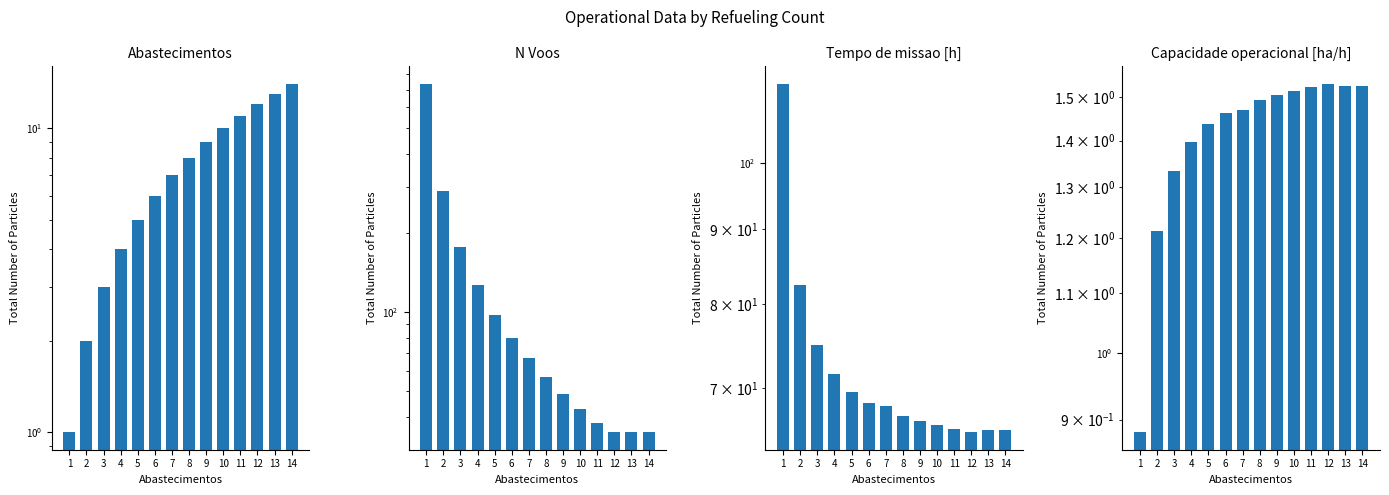

Reading right to left, extract all data points from this chart.

Abastecimentos: 14=14.0	13=13.0	12=12.0	11=11.0	10=10.0	9=9.0	8=8.0	7=7.0	6=6.0	5=5.0	4=4.0	3=3.0	2=2.0	1=1.0
N Voos: 14=35.0	13=35.0	12=35.0	11=38.0	10=43.0	9=49.0	8=57.0	7=67.0	6=80.0	5=98.0	4=127.0	3=177.0	2=288.0	1=737.0
Tempo de missao [h]: 14=65.5	13=65.5	12=65.3	11=65.6	10=66.0	9=66.4	8=67.0	7=68.0	6=68.4	5=69.6	4=71.6	3=74.9	2=82.4	1=113.3
Capacidade operacional [ha/h]: 14=1.5	13=1.5	12=1.5	11=1.5	10=1.5	9=1.5	8=1.5	7=1.5	6=1.5	5=1.4	4=1.4	3=1.3	2=1.2	1=0.9